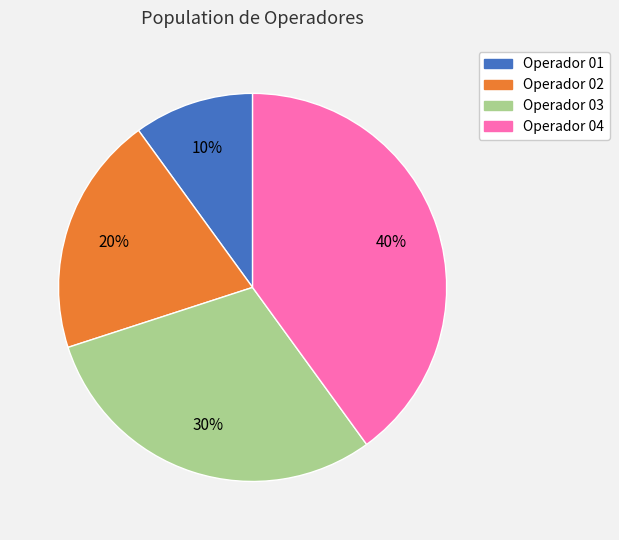

Rank the categories by value from lowest to highest.

Operador 01, Operador 02, Operador 03, Operador 04